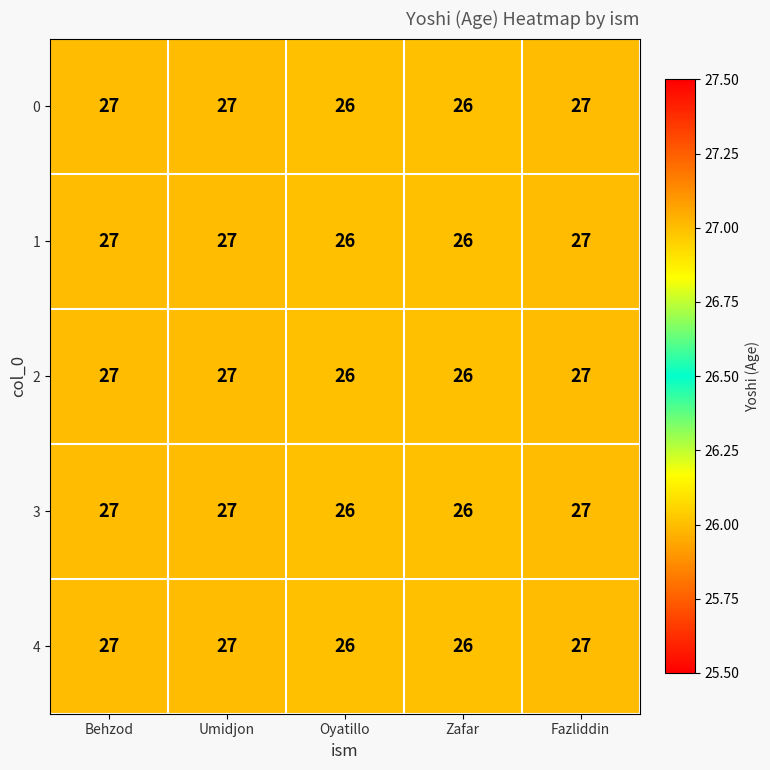

True or false: 3 has a value of 11 at Oyatillo.

False